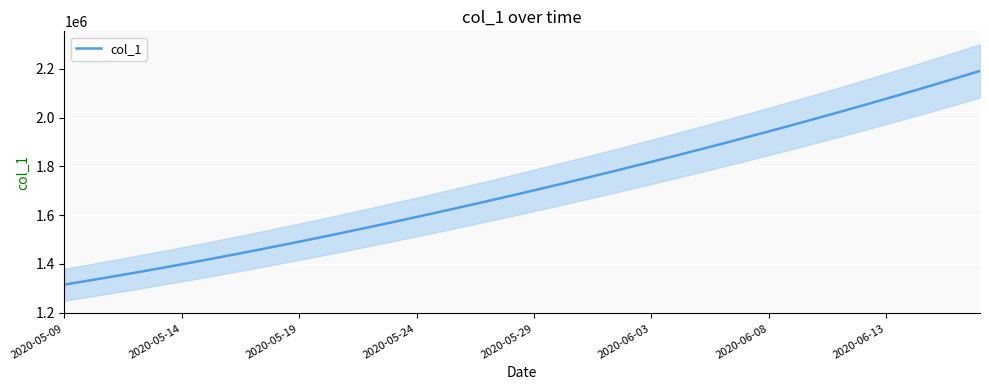

What position from the right is 2020-05-09?

40